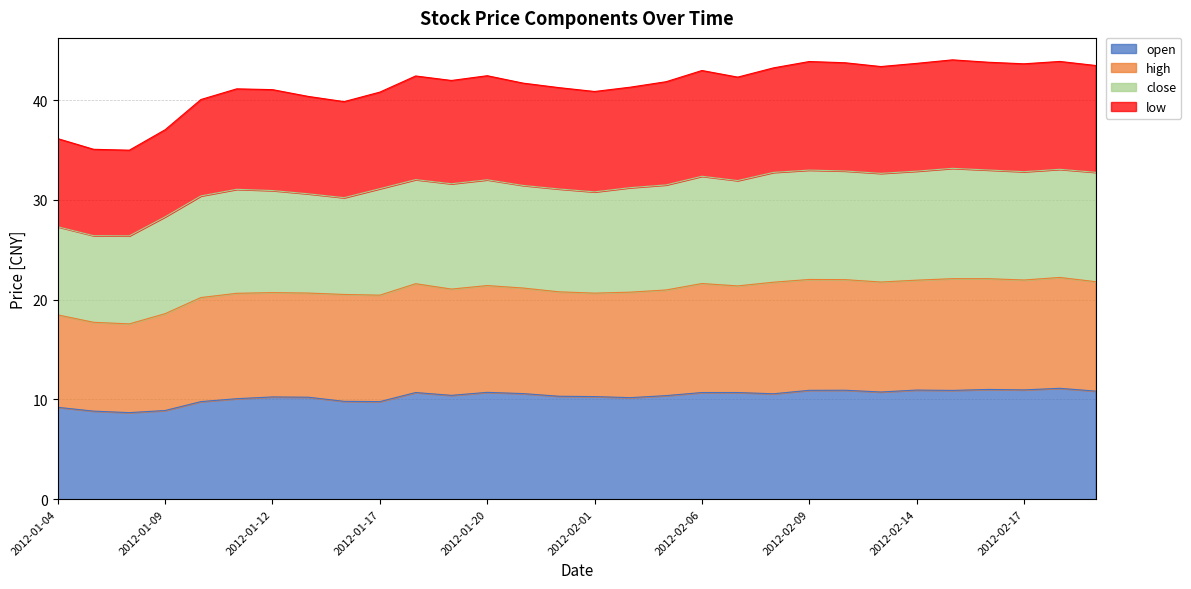

The open series shows 10.3 at 2012-02-01. True or false?

True